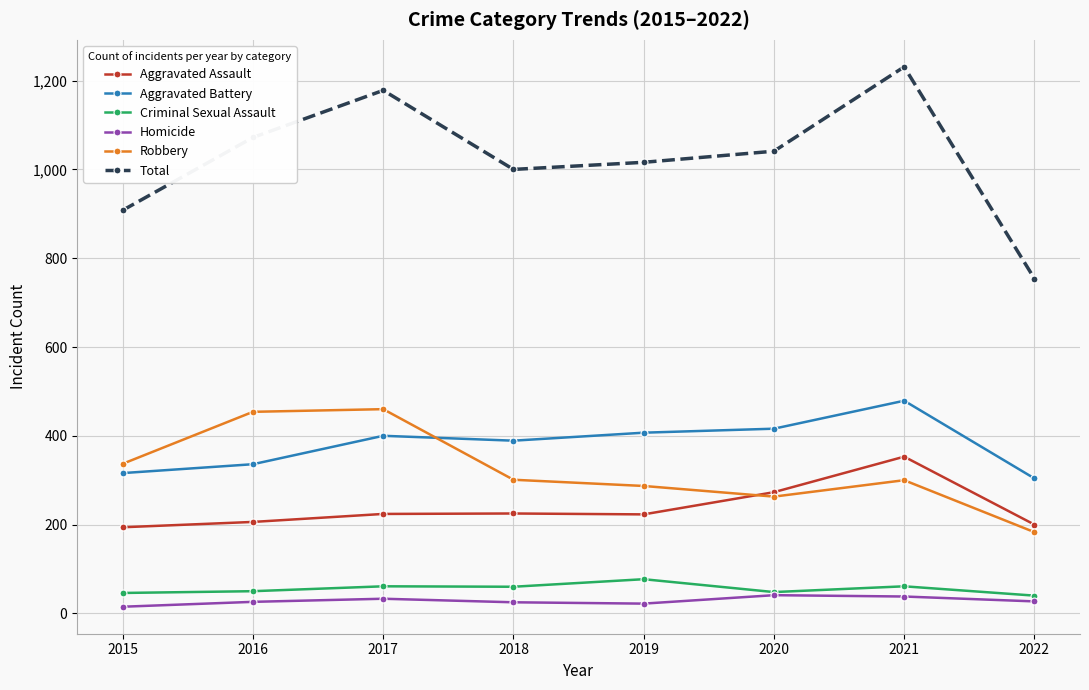

What is the sum of the Criminal Sexual Assault values at 2016 and 2022?

90